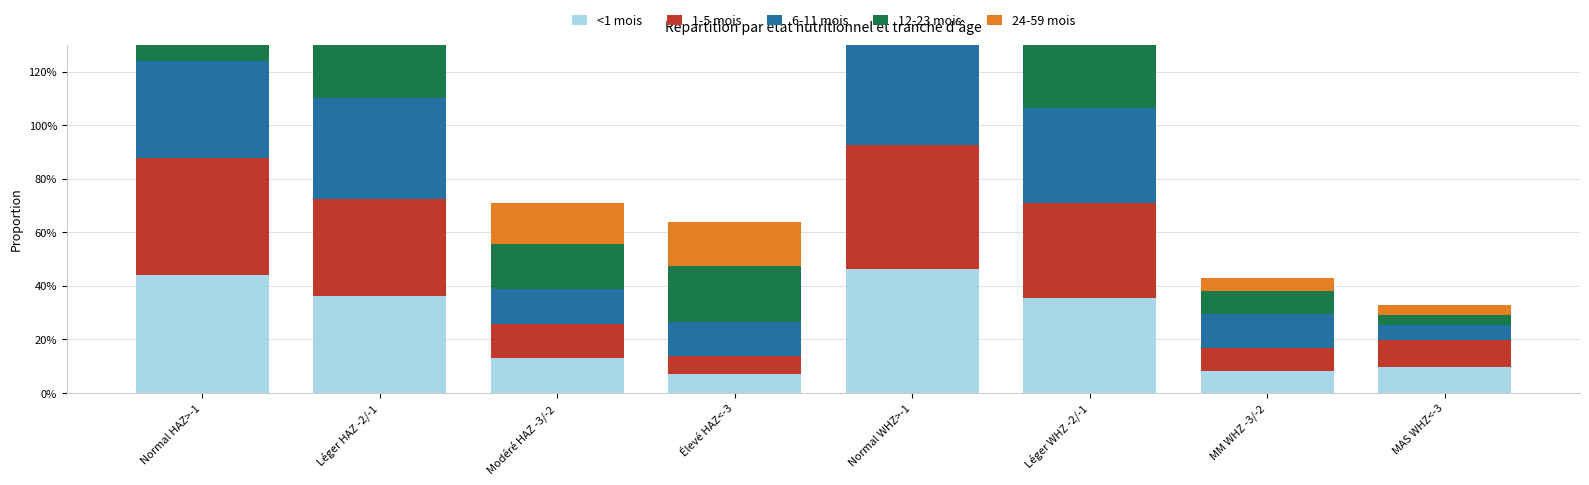

Between Normal WHZ>-1 and Léger WHZ -2/-1, which series saw the biggest shift?

24-59 mois